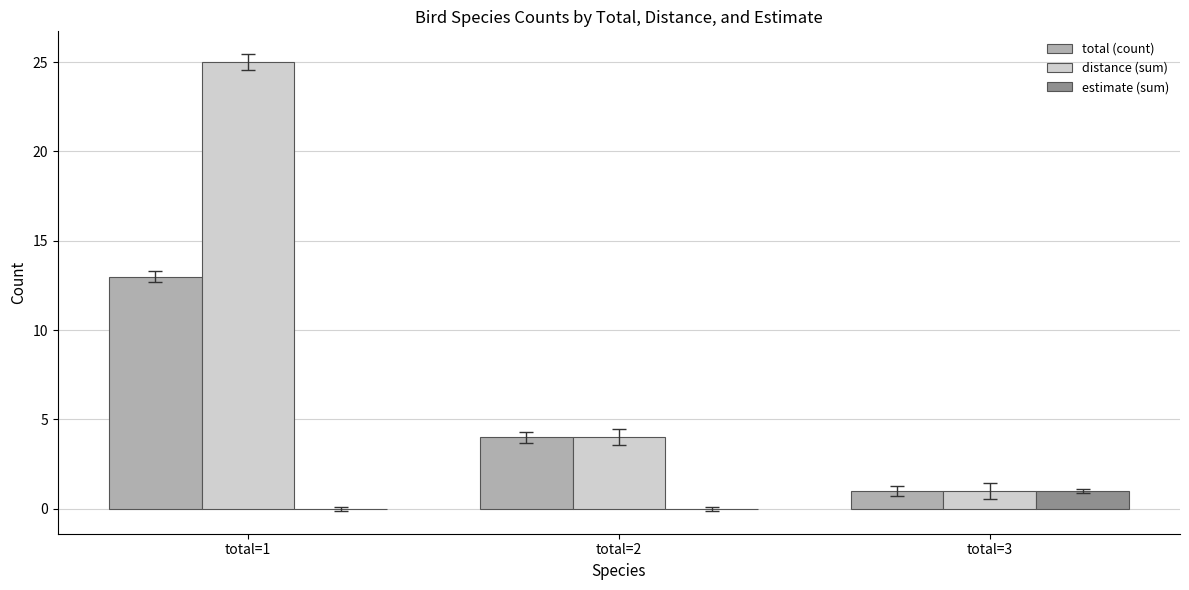

What is the total value across all series at total=2?

8